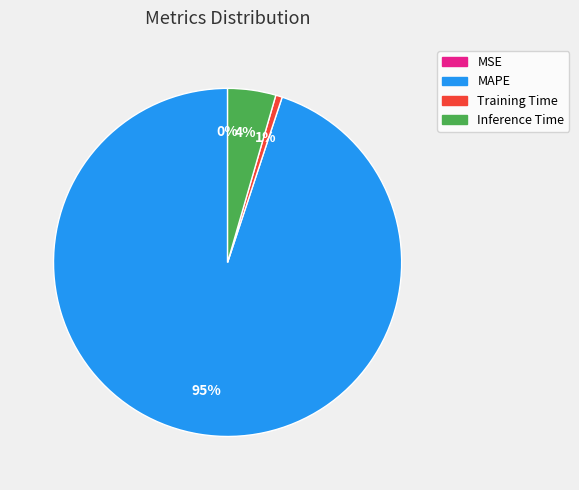

To the nearest percent, what is the difference between the largest and smallest slice percentages?

95%